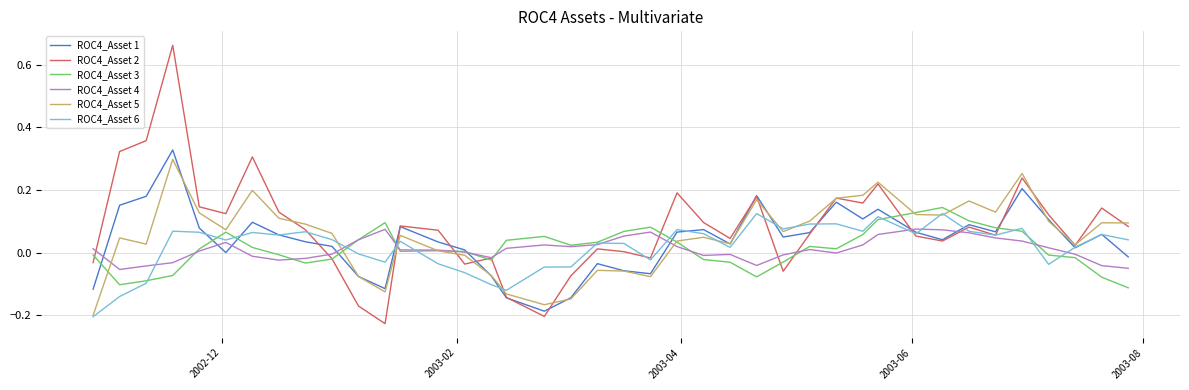

Which series has the largest range (max minus min)?

ROC4_Asset 2